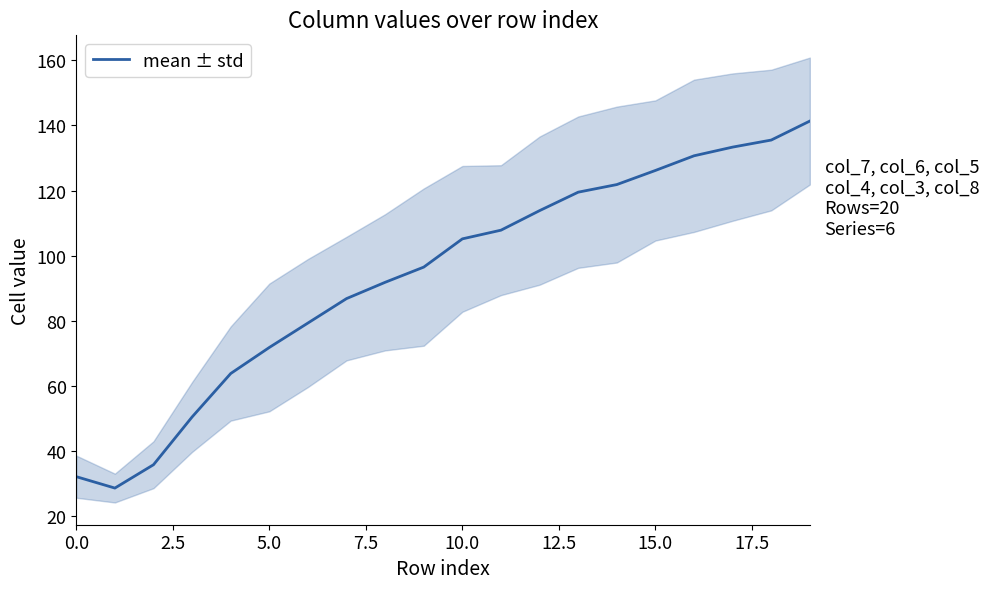

What is the lowest value of the mean ± std series?

28.7